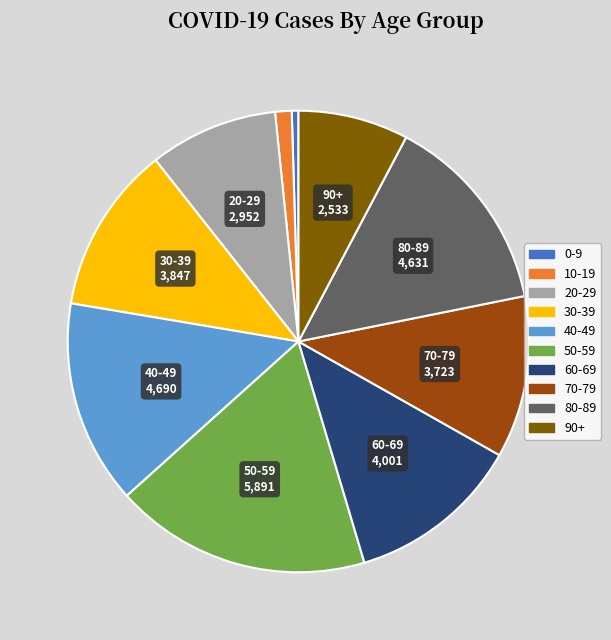

Which slice is the largest?

50-59